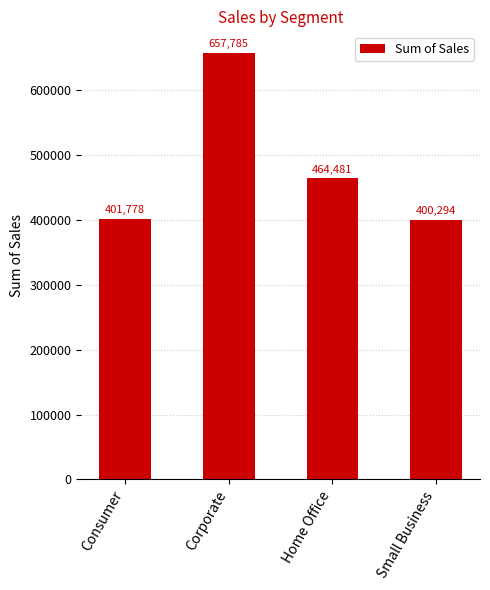

What is the difference between the values at Home Office and Corporate?

193303.5